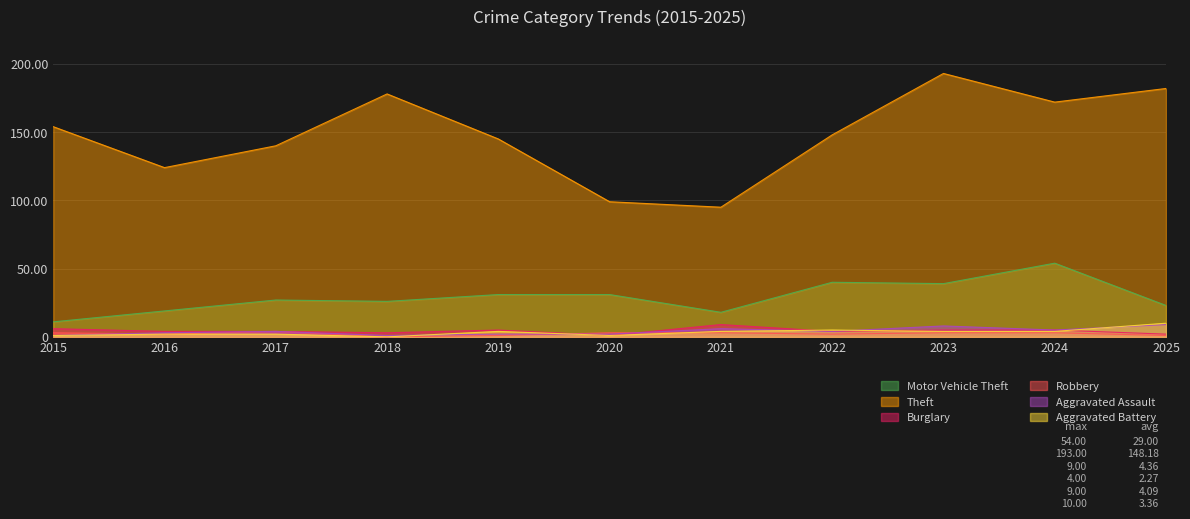

How many lines are shown in the chart?

6